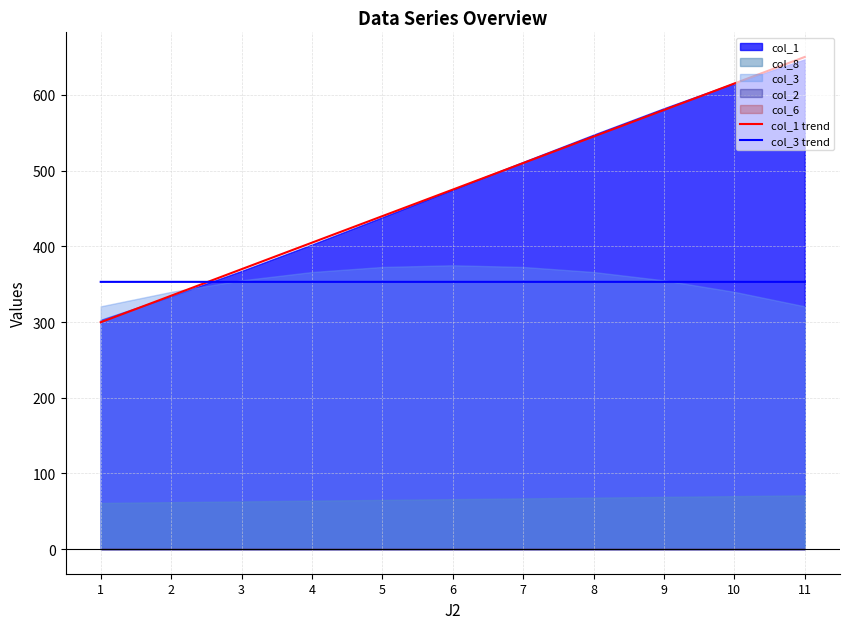

What is the total value across all series at 9?

933.3